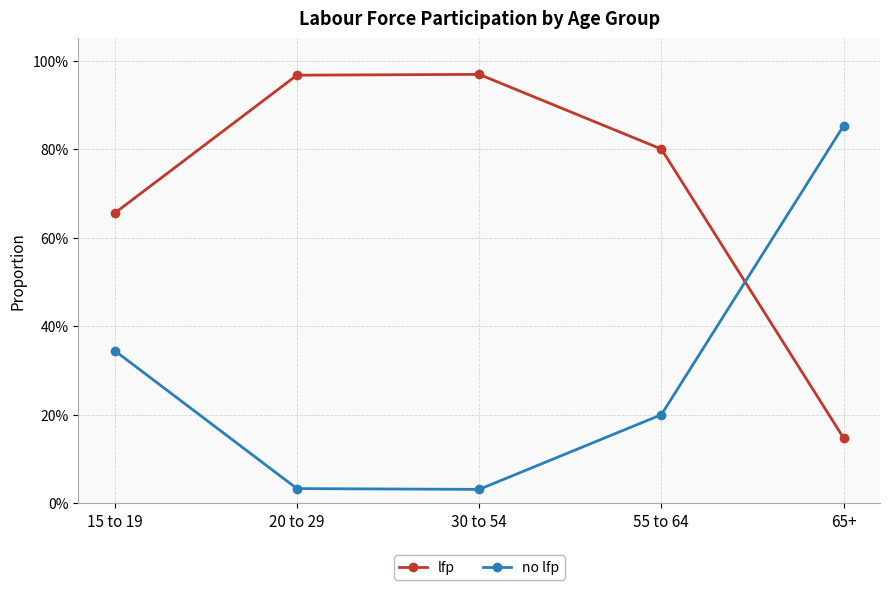

What are all the series names shown in the legend?

lfp, no lfp